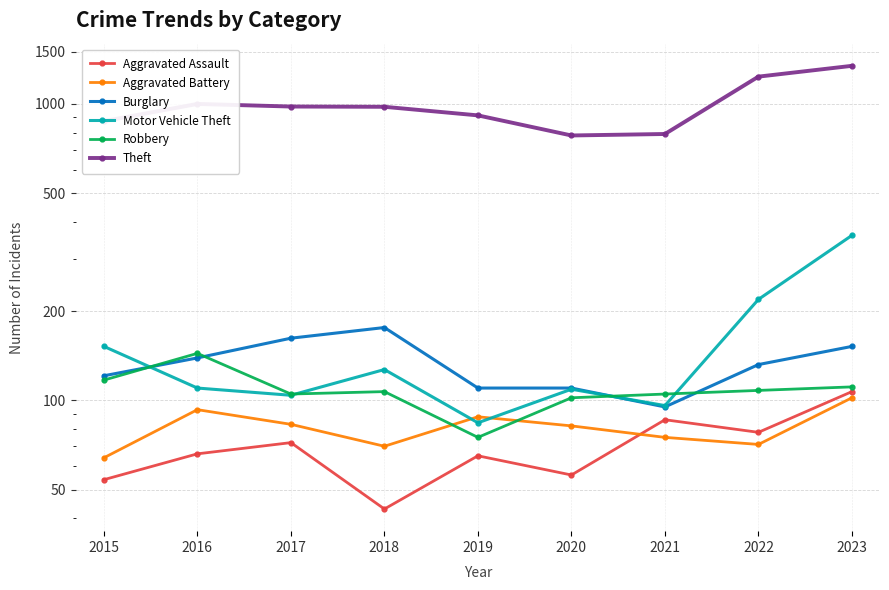

How many lines are shown in the chart?

6